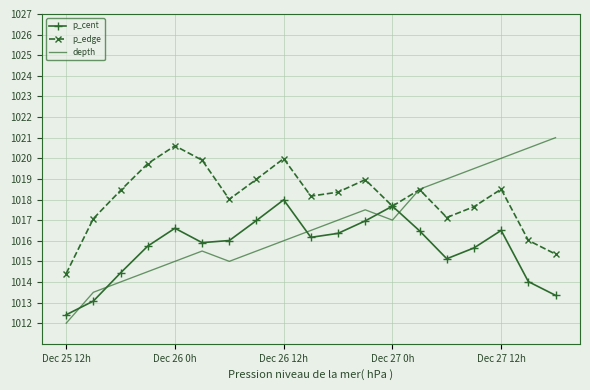

List the series in order of their overall mean, lowest first.

p_cent, depth, p_edge